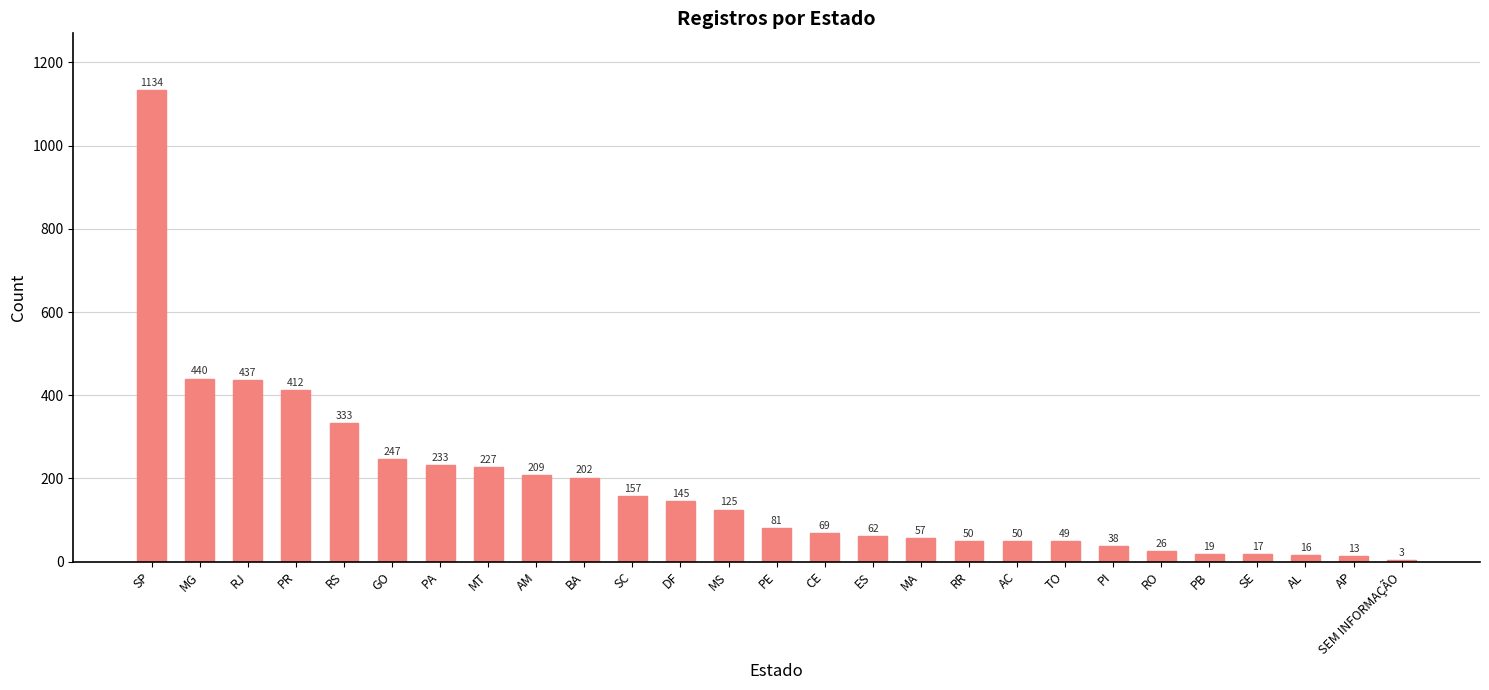

Between CE and PB, which is larger?

CE